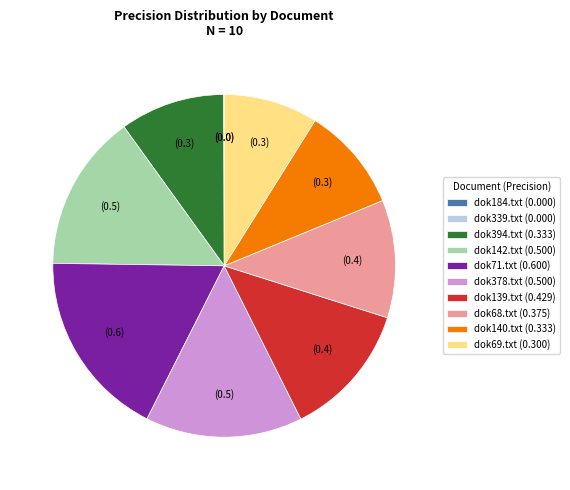

Is there a majority slice in this chart?

No